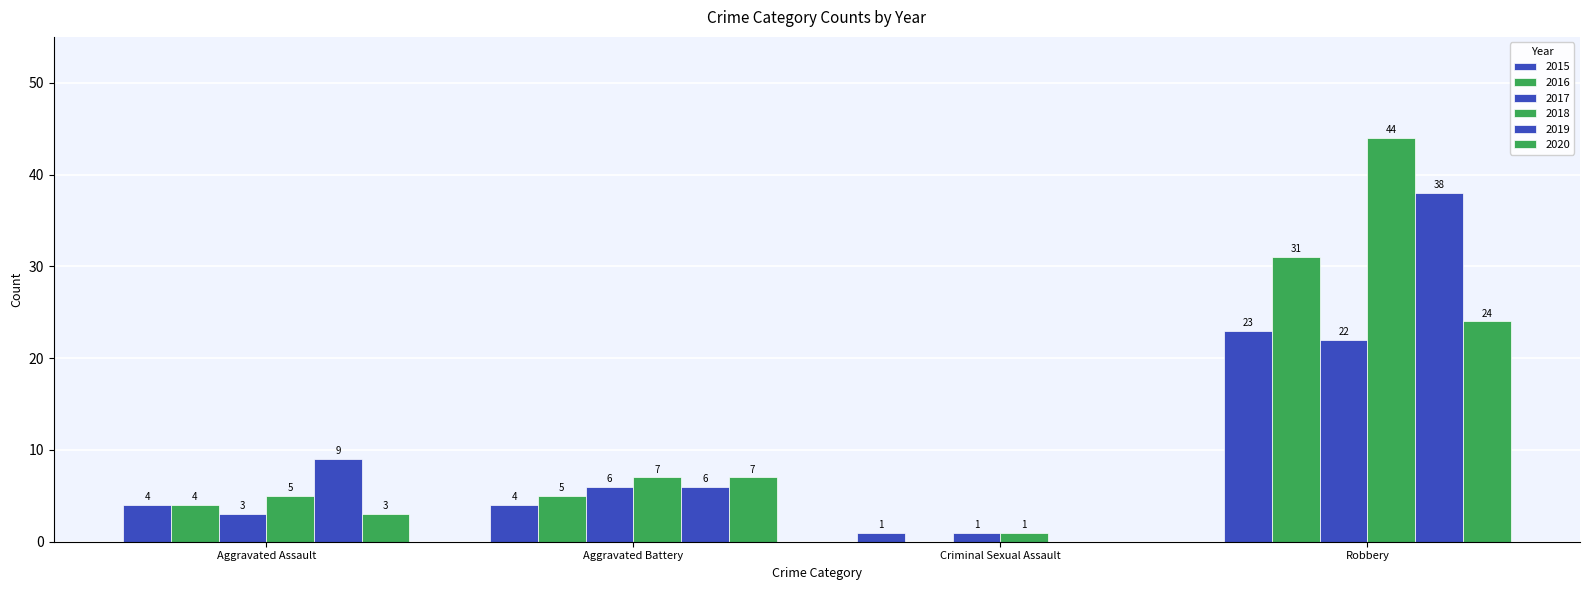

At which label is 2018 closest to 22?

Aggravated Battery